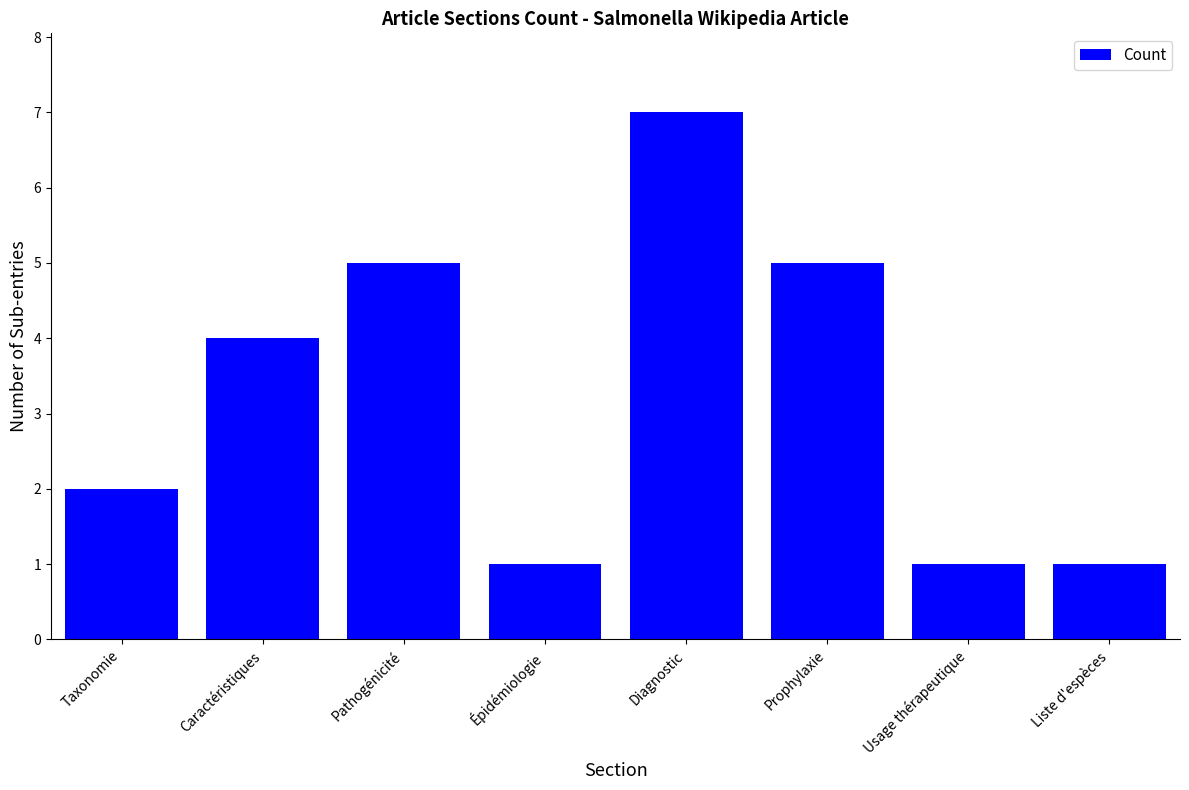

What is the minimum value shown in the chart?

1